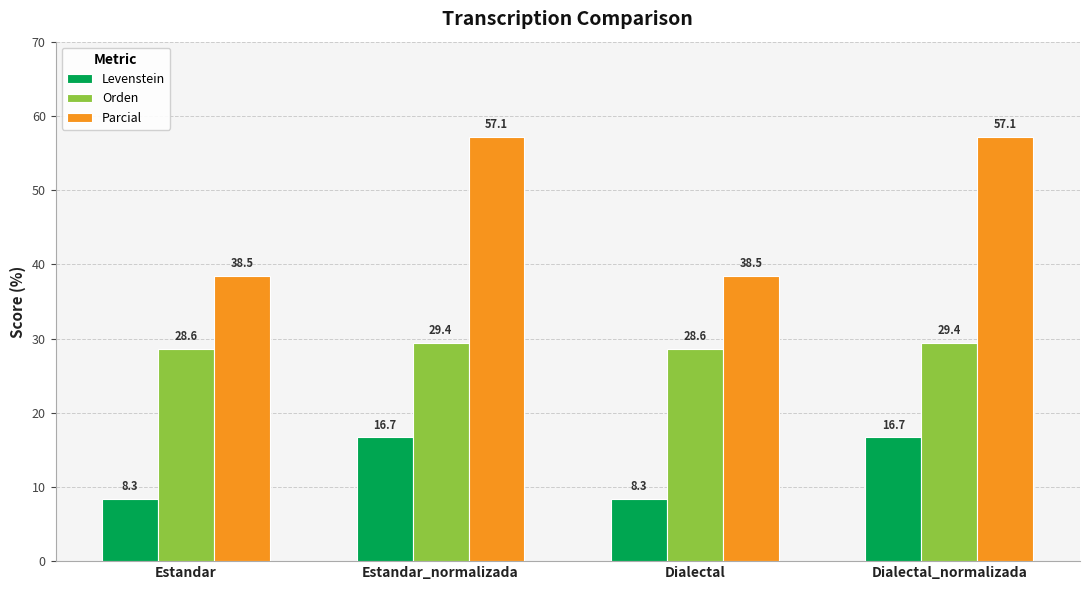

What are all the series names shown in the legend?

Levenstein, Orden, Parcial